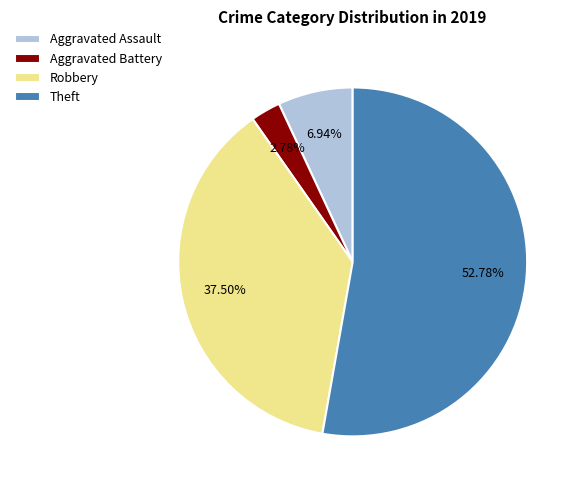

How many slices are in this pie chart?

4